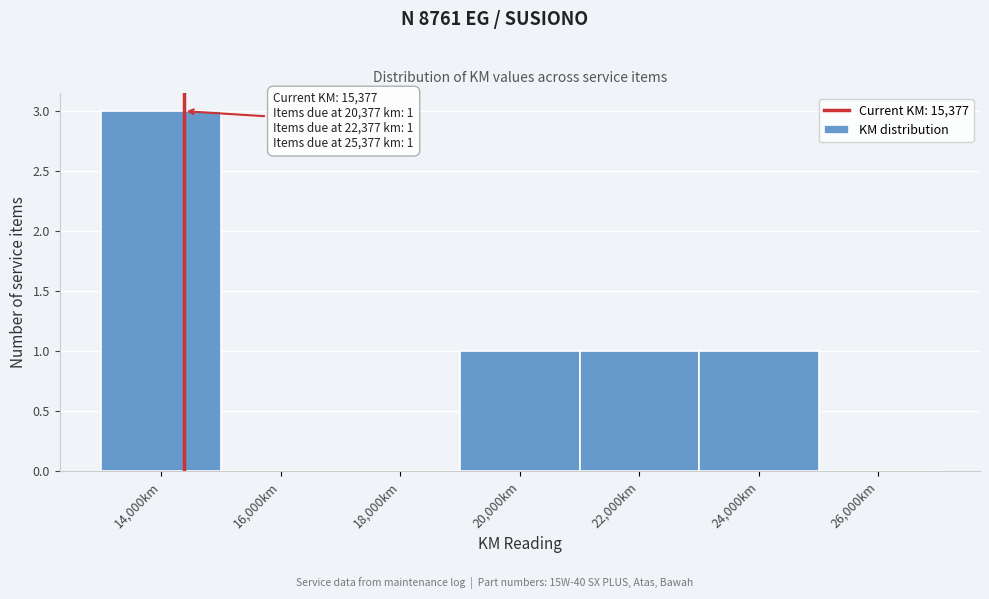

Reading left to right, list all the values displayed in this chart.

14,000km=3	16,000km=0	18,000km=0	20,000km=1	22,000km=1	24,000km=1	26,000km=0